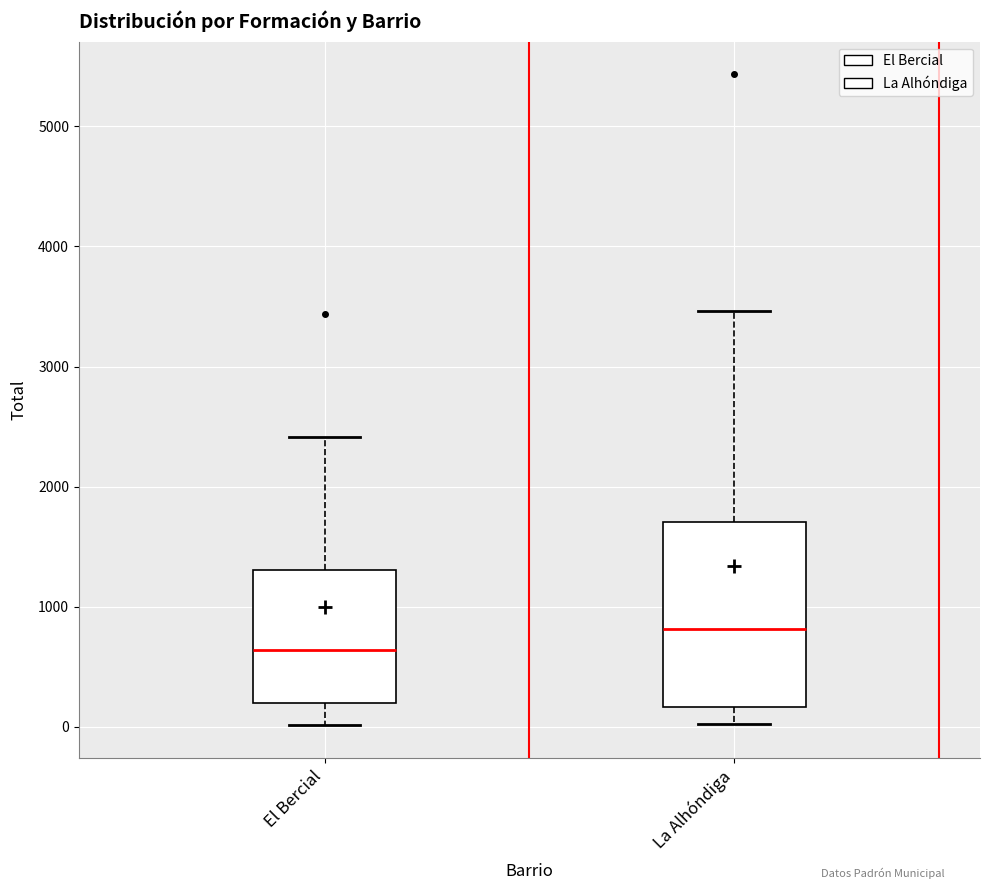

Comparing the boxes themselves (not the whiskers), which one is the tallest?

La Alhóndiga